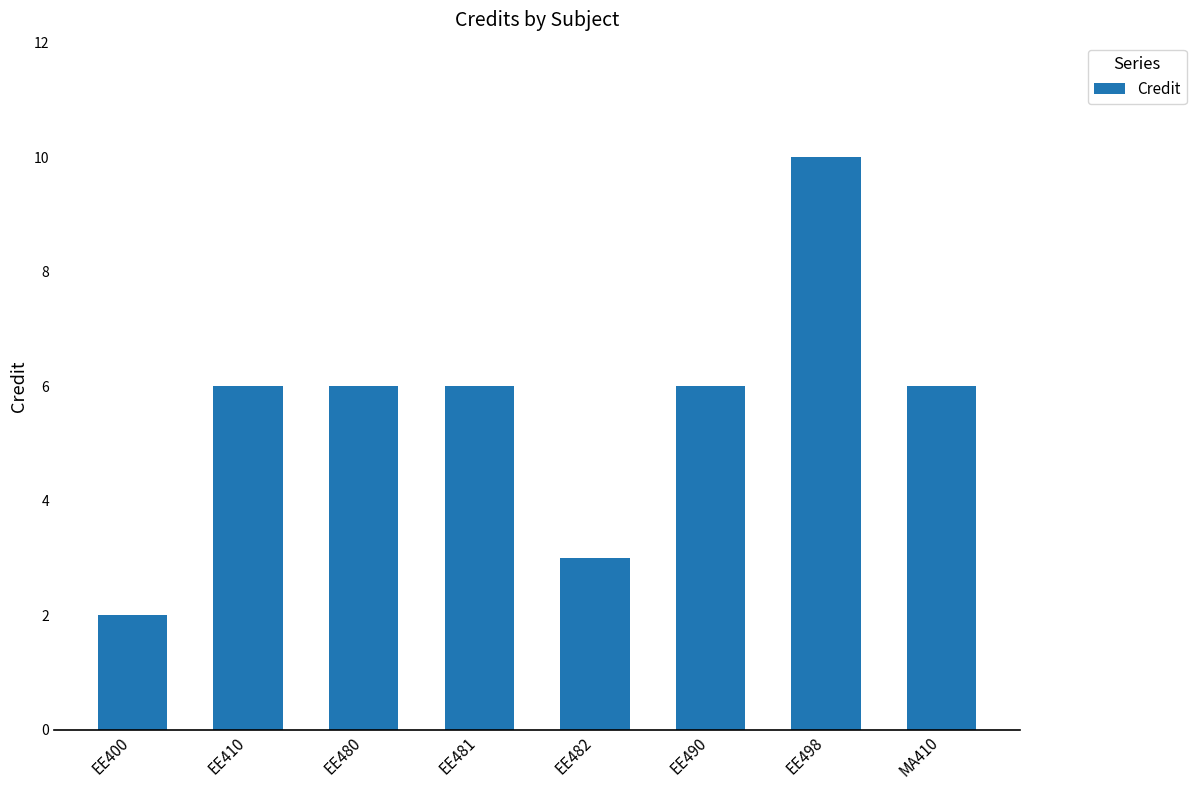

Reading left to right, extract all data points from this chart.

2	6	6	6	3	6	10	6